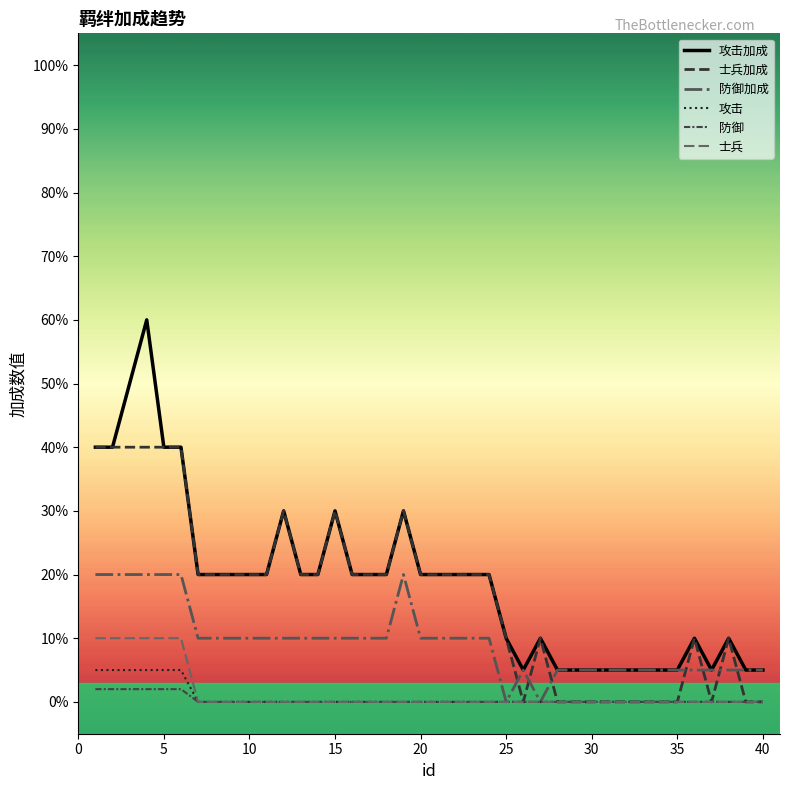

Which series has the largest total across all categories?

攻击加成